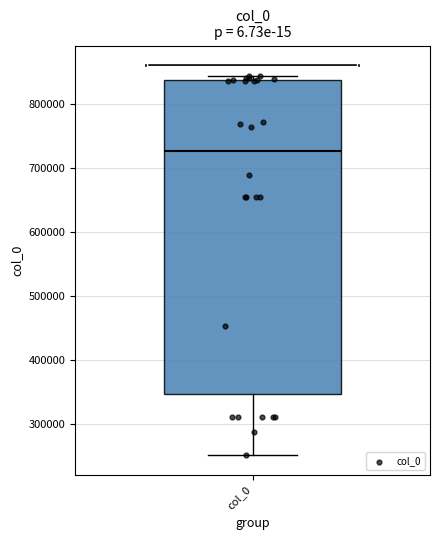

Transcribe this box plot: give where the median line is, the range the box spans, and where the two whiskers end, as read against the y-axis. The values are not printed on the chart, so give them approximately, as read against the axis.

median 730000, box 350000 to 840000, whiskers 250000 to 840000 (just above the box's upper edge)